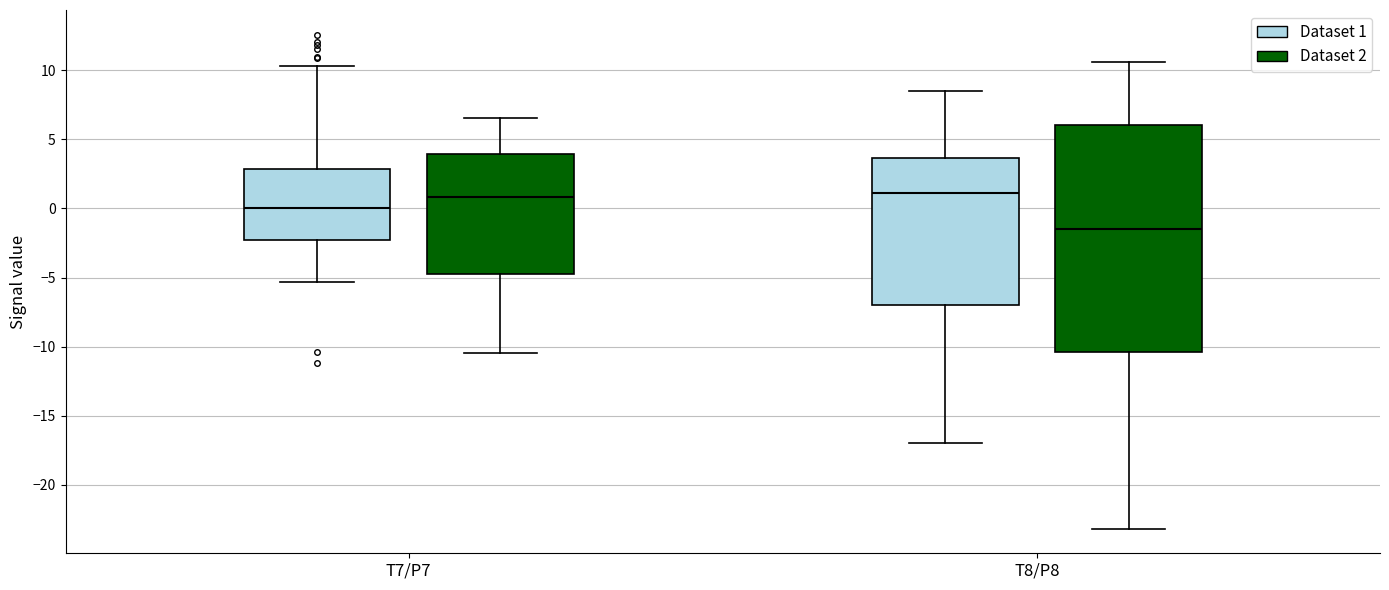

Reading left to right, read every box against the y-axis: the position of its median line, the range the box covers, and the ends of its whiskers. The values are not printed on the chart, so give them approximately, as read against the axis.

T7/P7 (Dataset 1): median 0.0, box -2.5 to 3.0, whiskers -5.5 to 10.5
T7/P7 (Dataset 2): median 1.0, box -4.5 to 4.0, whiskers -10.5 to 6.5
T8/P8 (Dataset 1): median 1.0, box -7.0 to 3.5, whiskers -17.0 to 8.5
T8/P8 (Dataset 2): median -1.5, box -10.5 to 6.0, whiskers -23.0 to 10.5